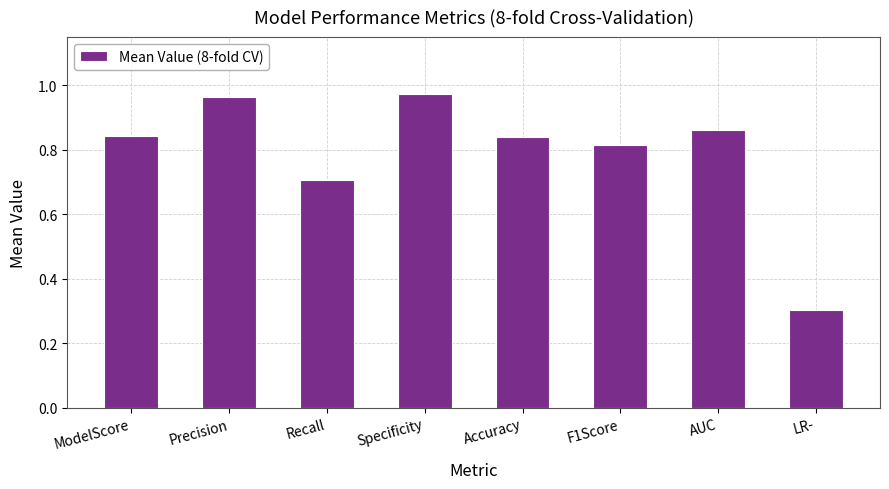

What position from the right is Accuracy?

4